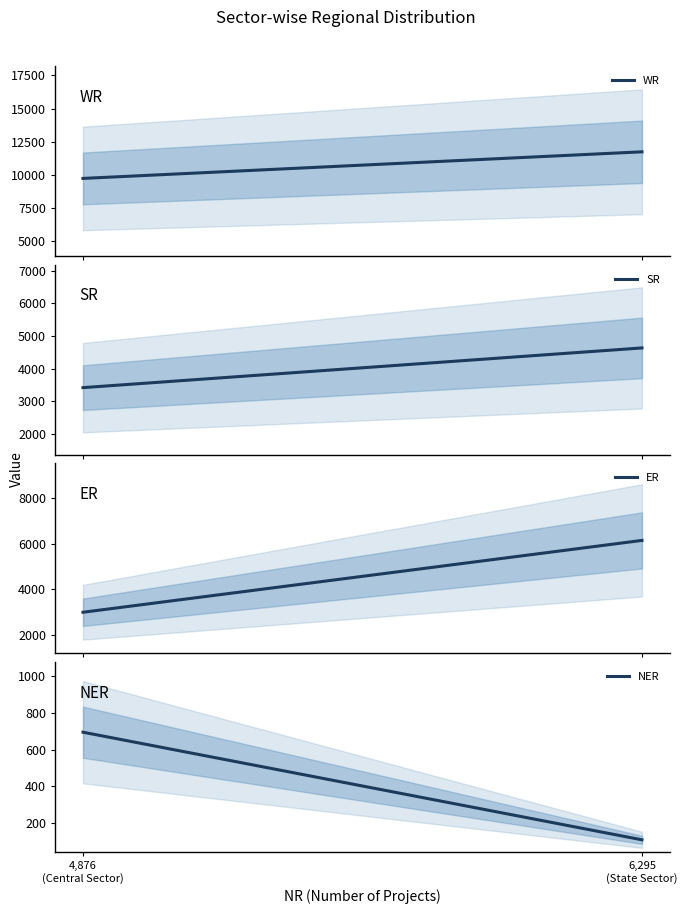

Reading left to right, transcribe all the data shown in this chart.

WR: 4,876
(Central Sector)=9743	6,295
(State Sector)=11746
SR: 4,876
(Central Sector)=3420	6,295
(State Sector)=4635
ER: 4,876
(Central Sector)=2995	6,295
(State Sector)=6139
NER: 4,876
(Central Sector)=695	6,295
(State Sector)=110